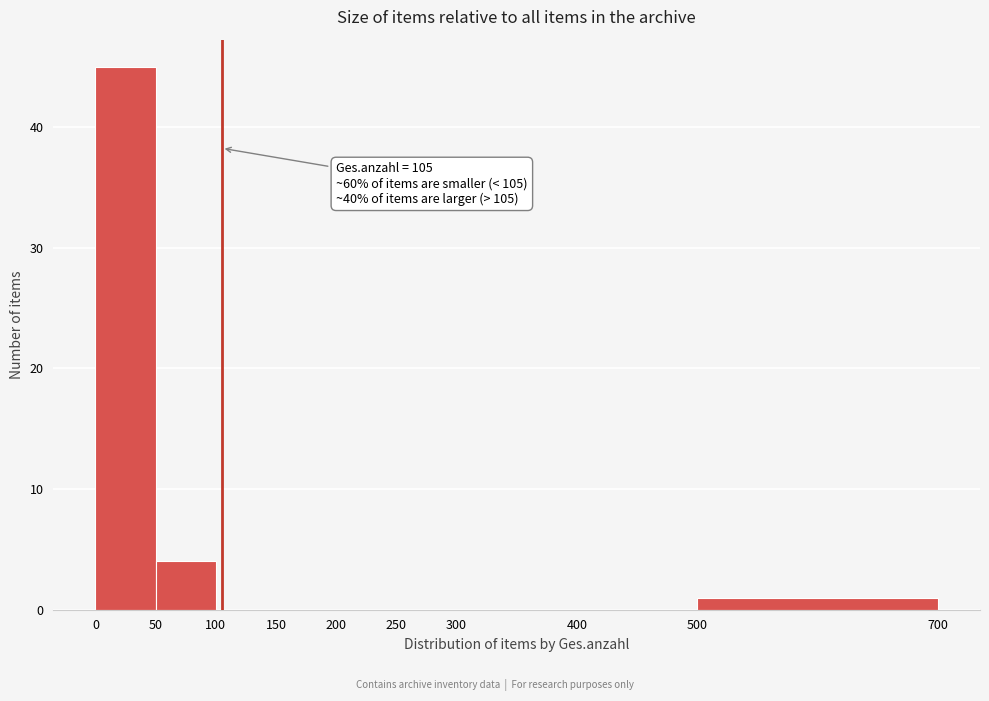

Over which range of the x-axis is the bar tallest?

0 to 50